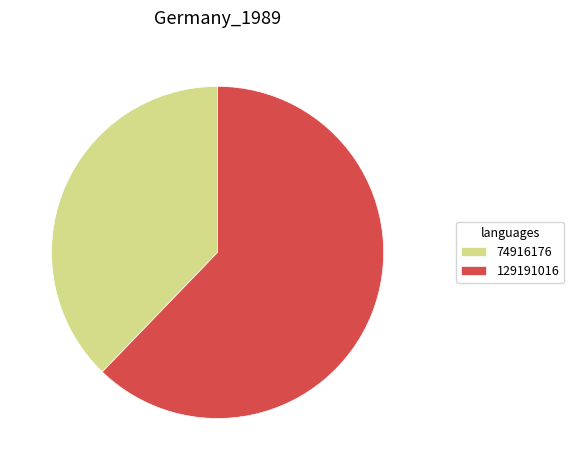

Which has a higher value, 129191016 or 74916176?

129191016